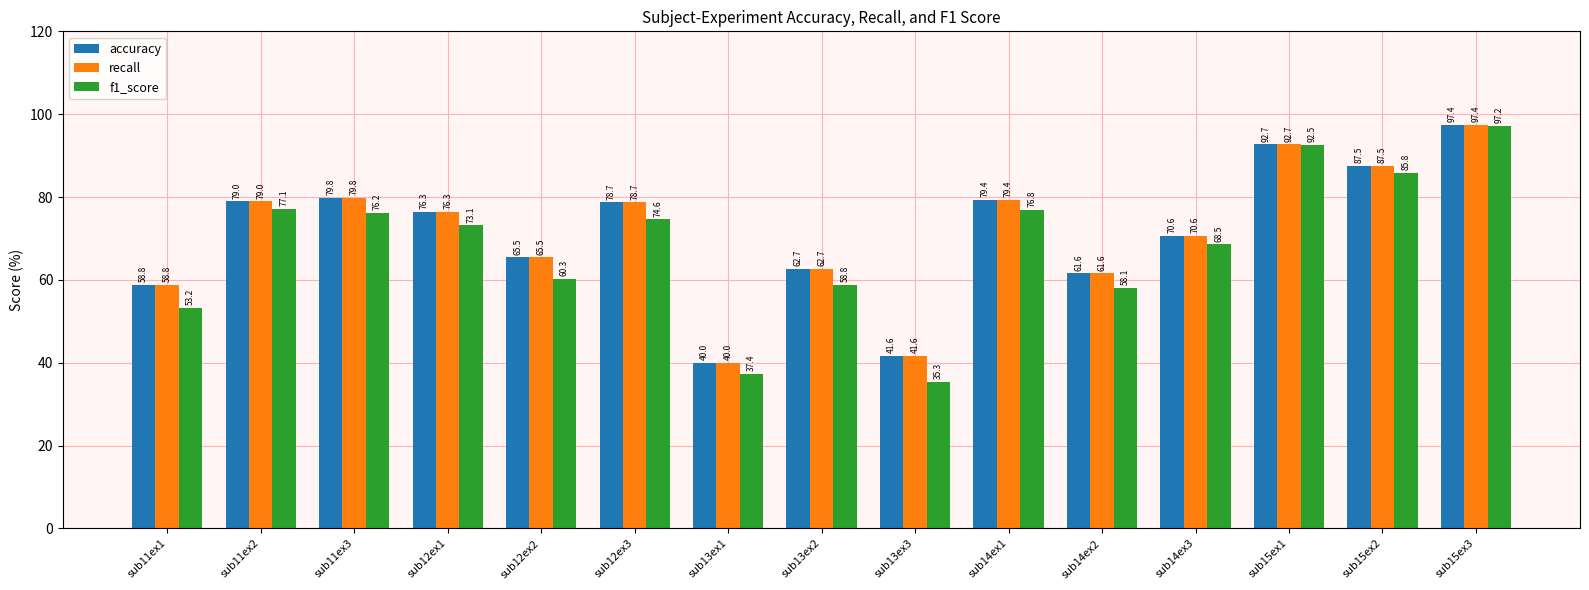

At how many categories does at least one series exceed 84?

3